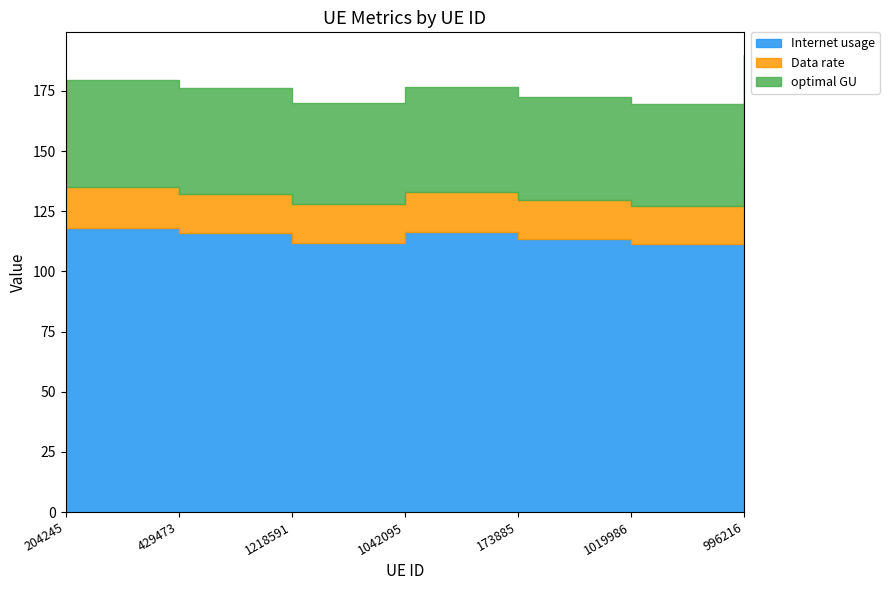

What is the approximate value of optimal GU at 204245?

44.6